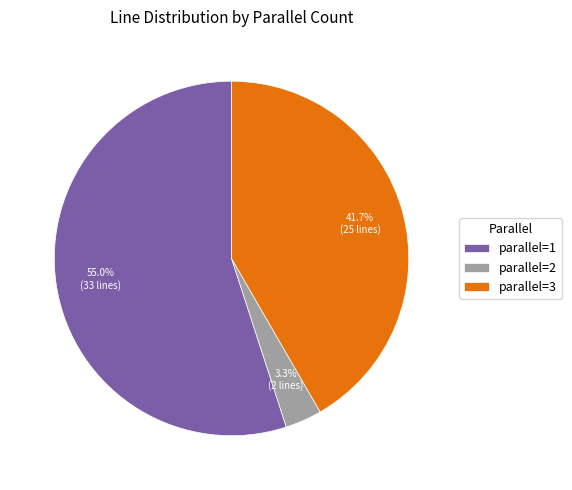

Is there any slice that represents more than half of the pie?

Yes